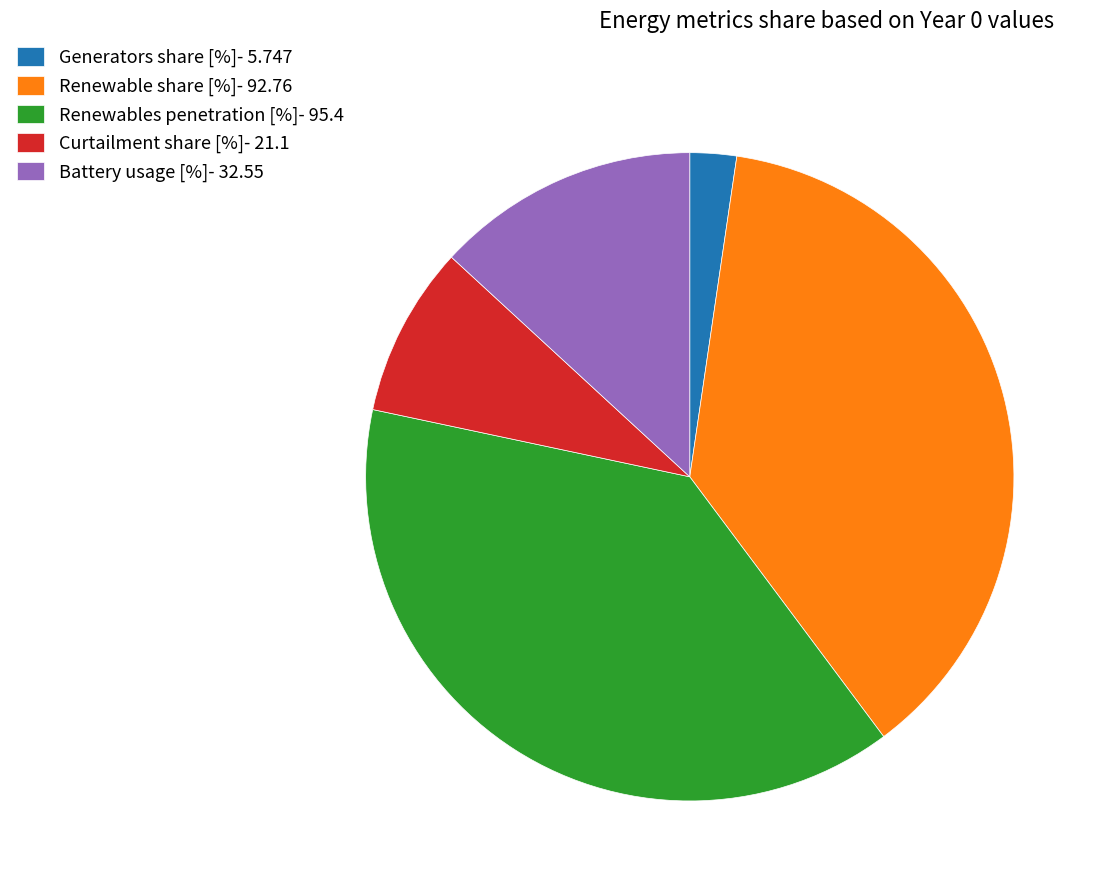

Which has a higher value, Generators share [%]- 5.747 or Curtailment share [%]- 21.1?

Curtailment share [%]- 21.1